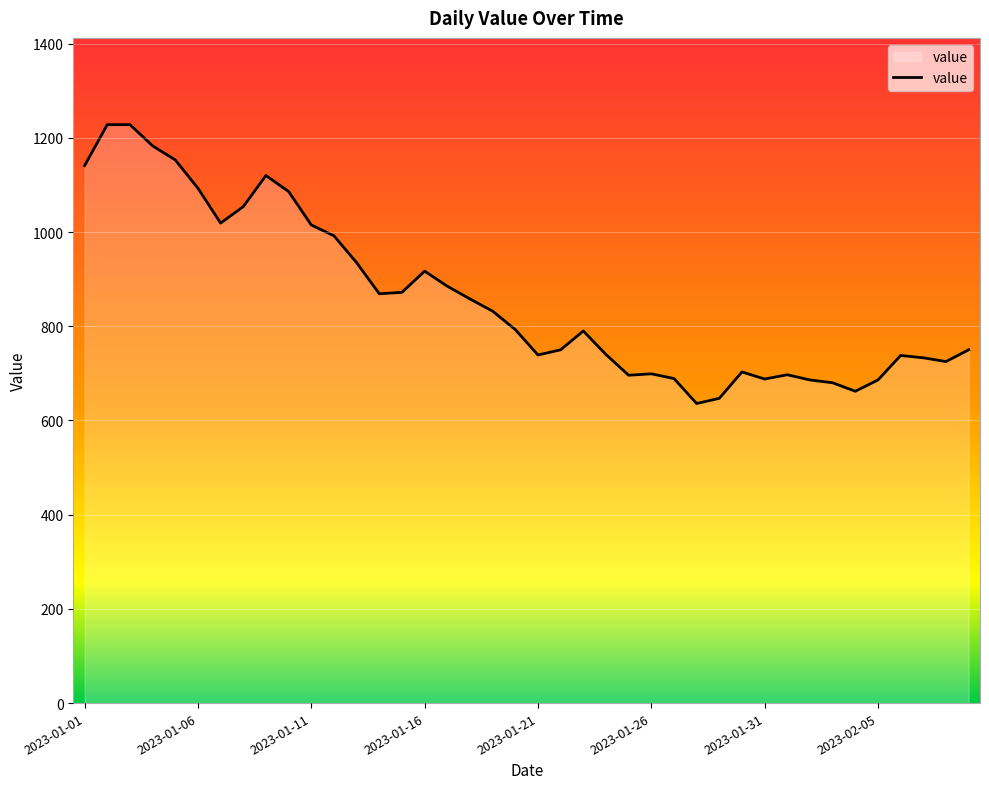

What is the sum of all values?

34407